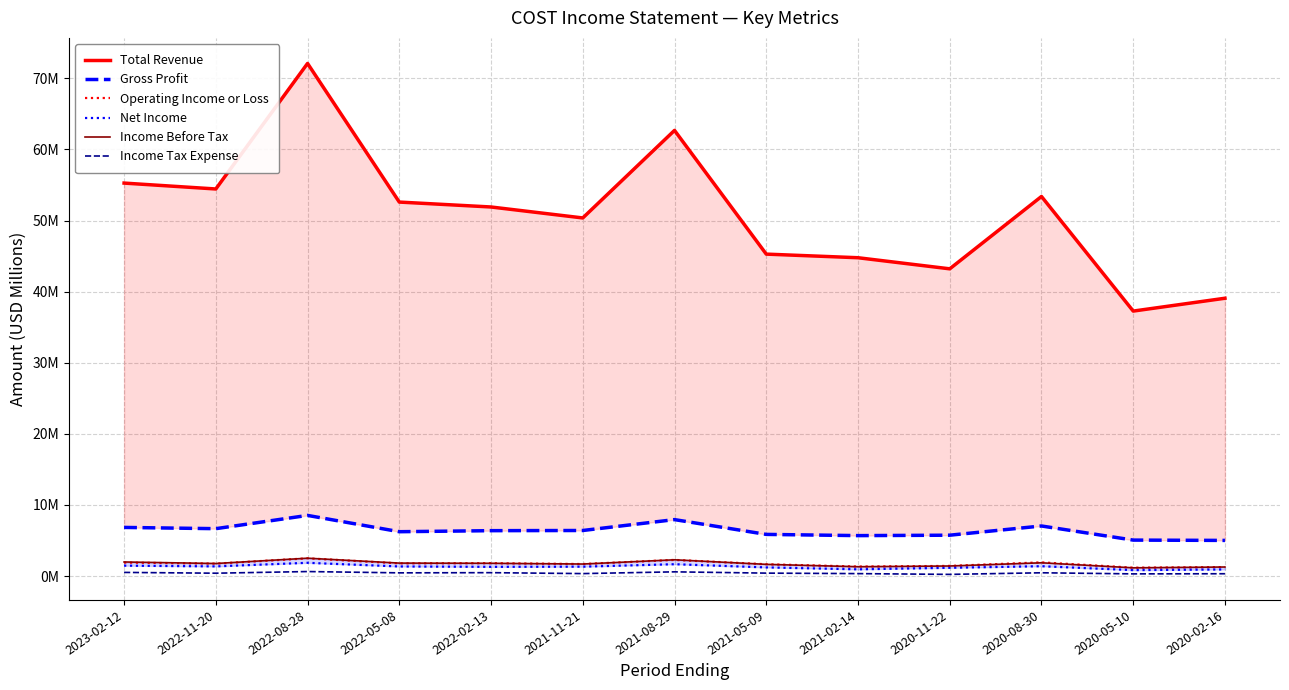

Which series has the widest spread of values?

Total Revenue